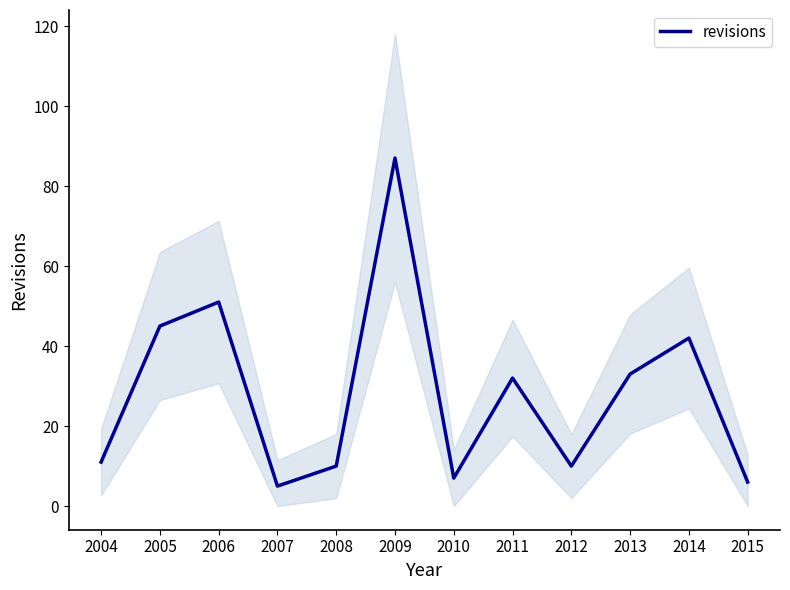

Approximately how many times larger is the value at 2007 compared to 2015?

0.8